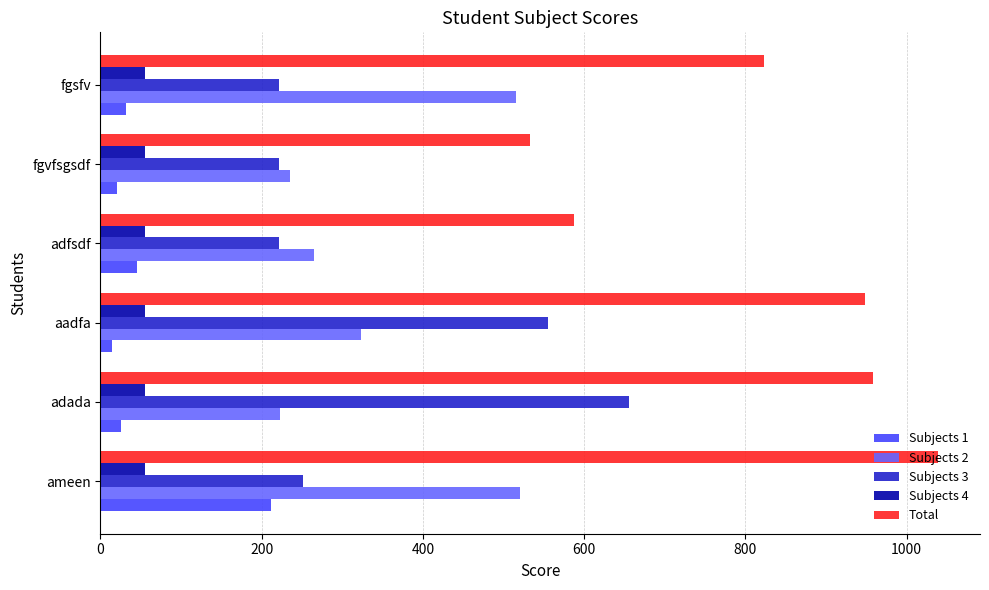

At which category is the sum across all series the highest?

ameen